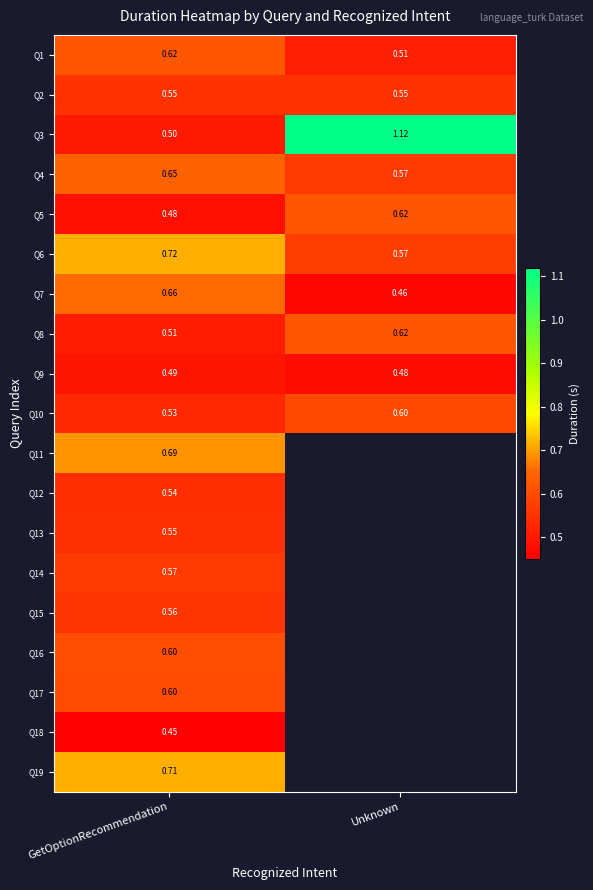

At which category is the sum across all series the highest?

GetOptionRecommendation